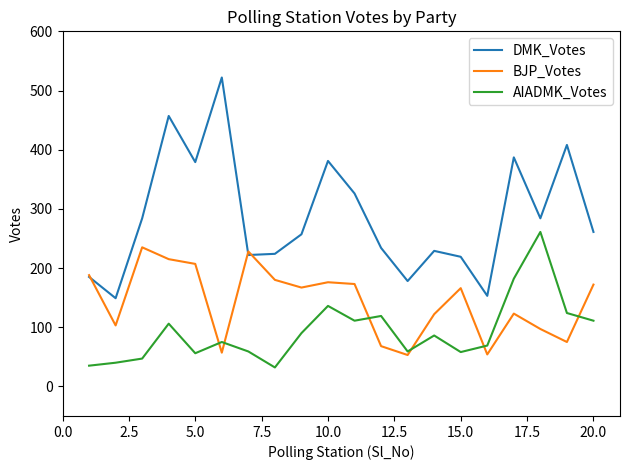

Which series has the largest range (max minus min)?

DMK_Votes